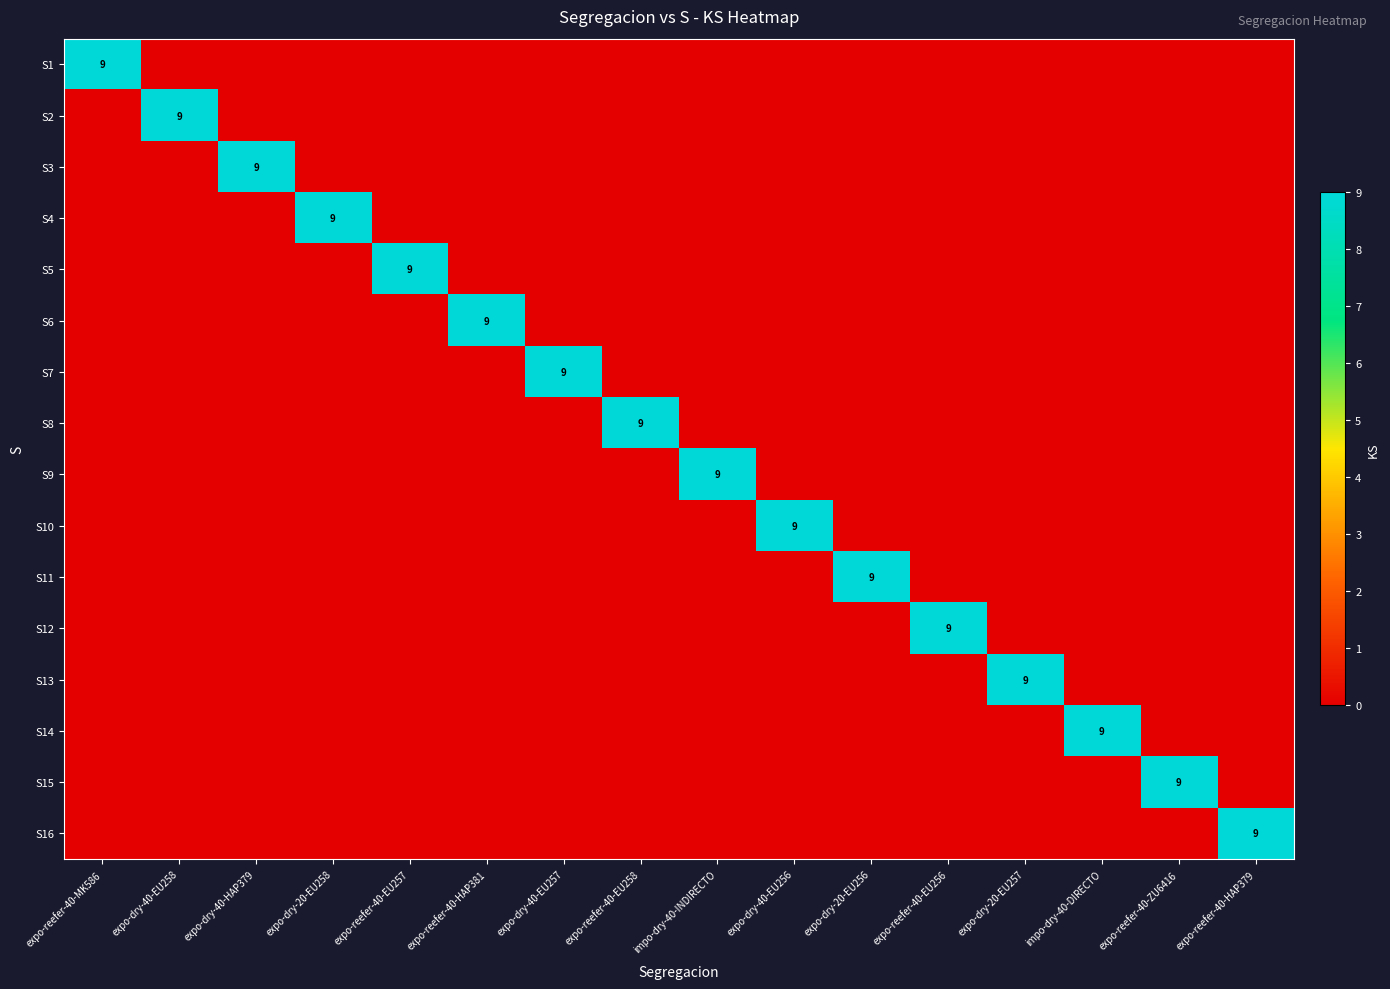

What is the highest value of the S1 series?

9